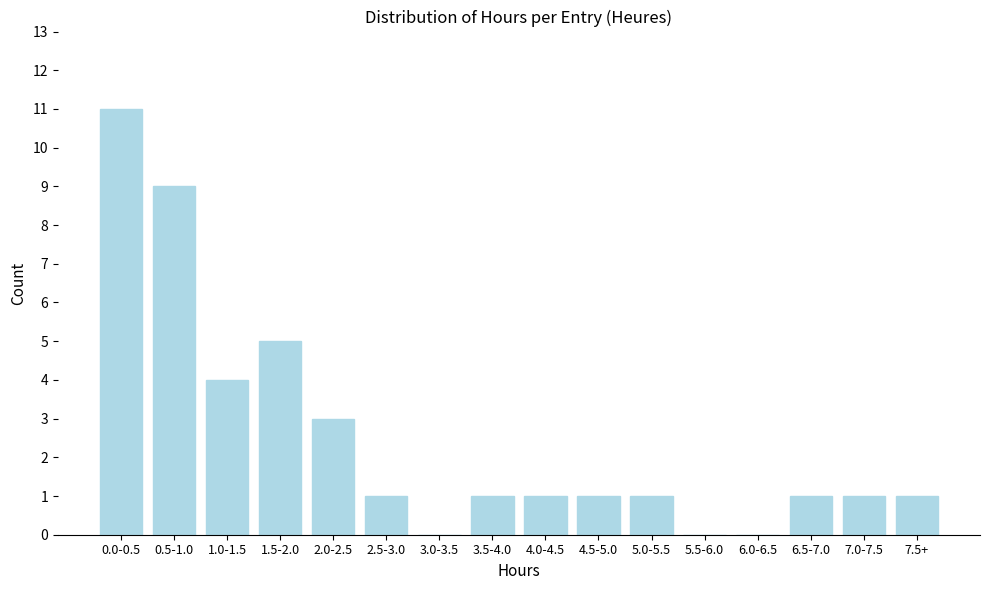

Reading left to right, extract all data points from this chart.

0.0-0.5=11	0.5-1.0=9	1.0-1.5=4	1.5-2.0=5	2.0-2.5=3	2.5-3.0=1	3.0-3.5=0	3.5-4.0=1	4.0-4.5=1	4.5-5.0=1	5.0-5.5=1	5.5-6.0=0	6.0-6.5=0	6.5-7.0=1	7.0-7.5=1	7.5+=1